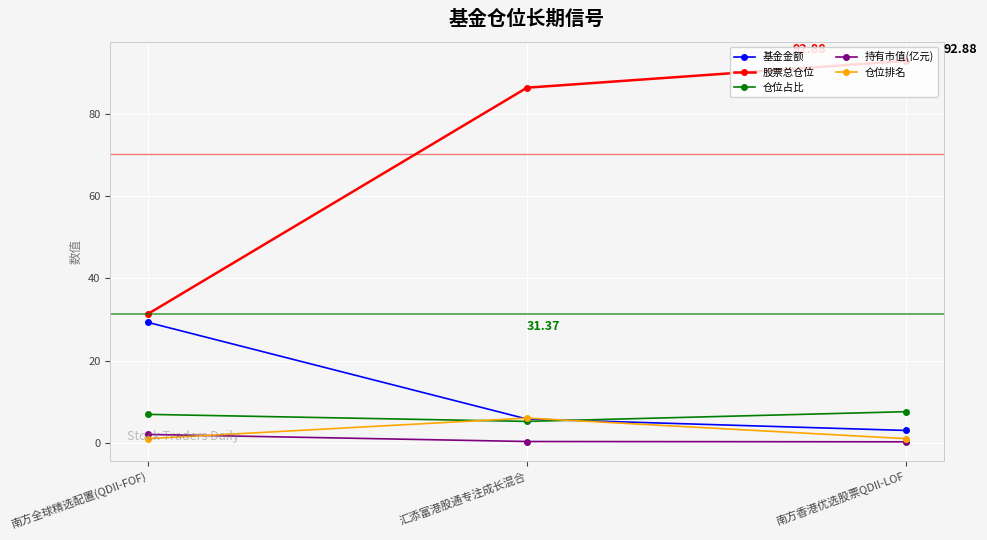

What is the average value of the 股票总仓位 series?

70.2